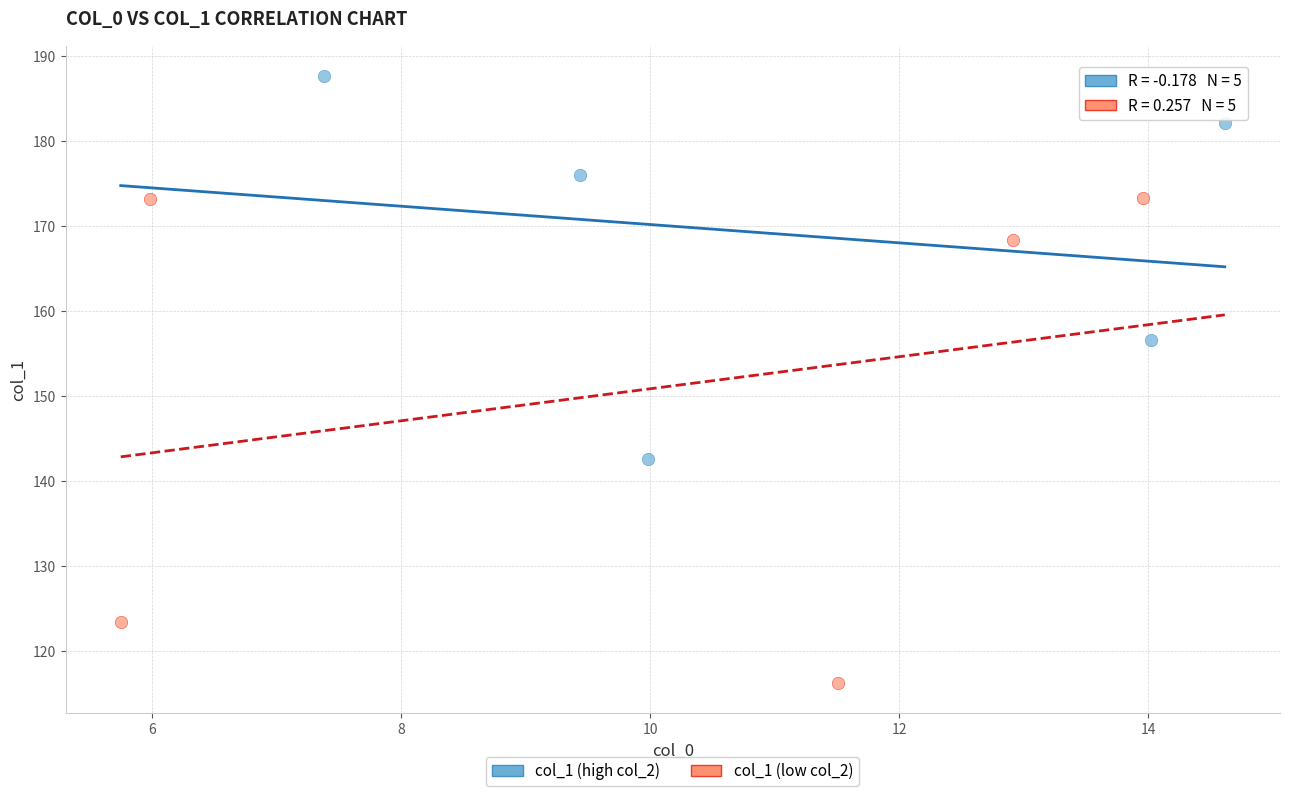

Which series reaches the maximum Y coordinate?

col_1 (high col_2)